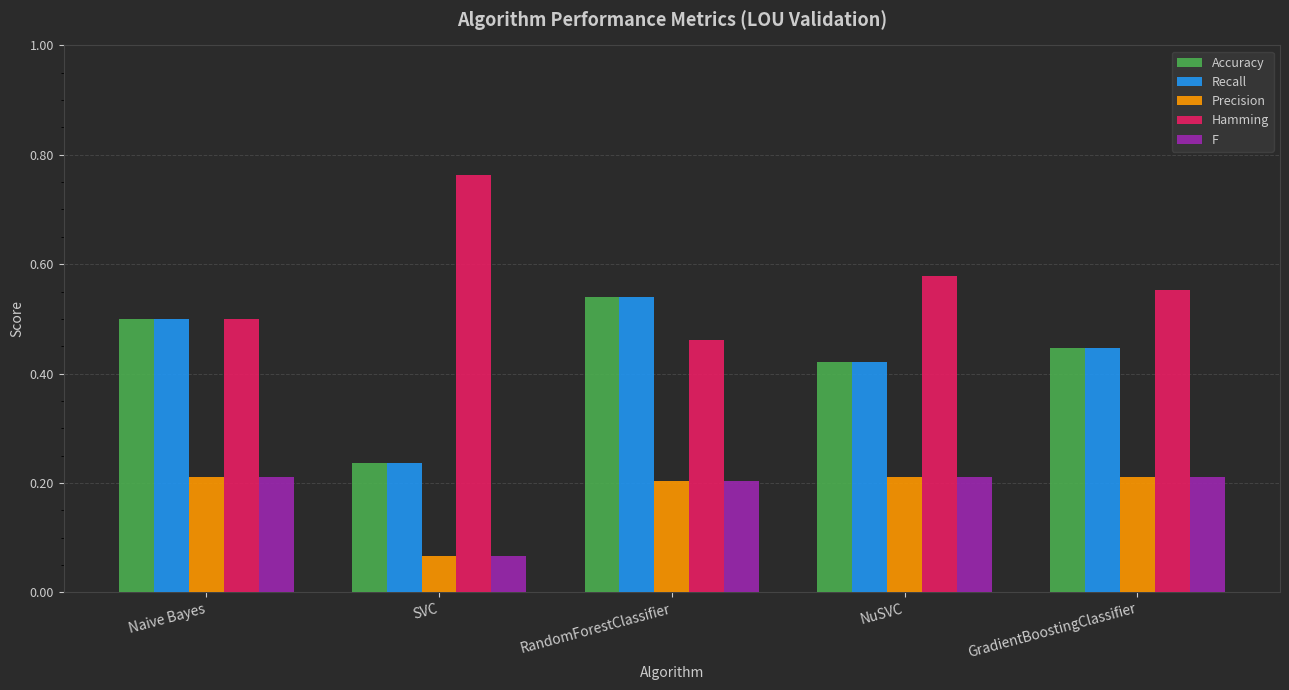

What is the spread (max minus min) of values at Naive Bayes?

0.3